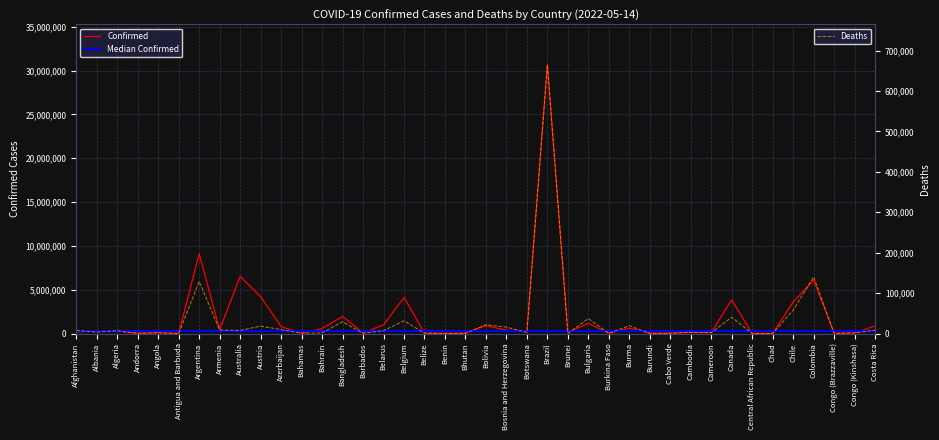

True or false: Confirmed and Deaths intersect in this chart.

False